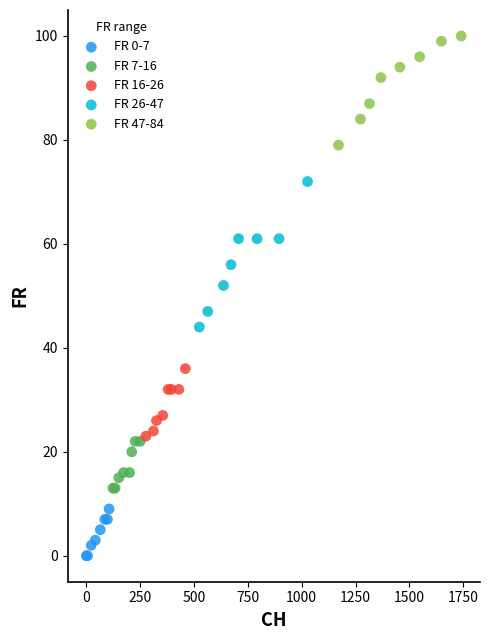

Which series has the largest Y range (max minus min)?

FR 26-47